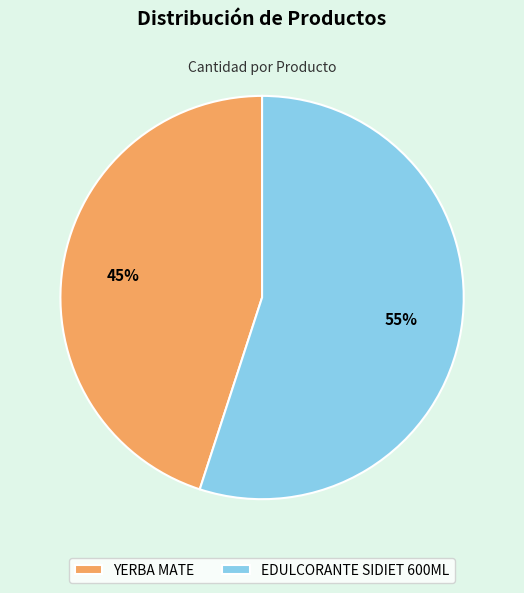

How many slices are in this pie chart?

2